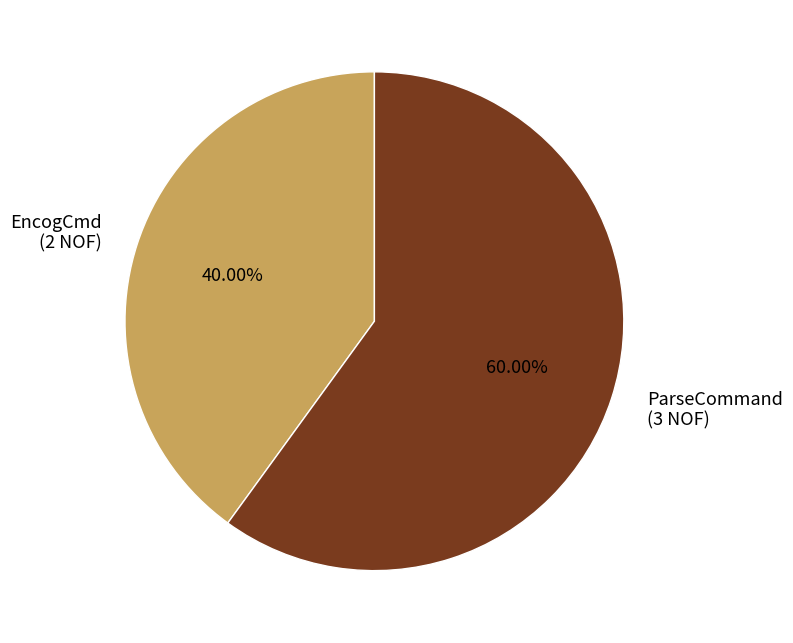

Rank the categories by value from highest to lowest.

ParseCommand, EncogCmd